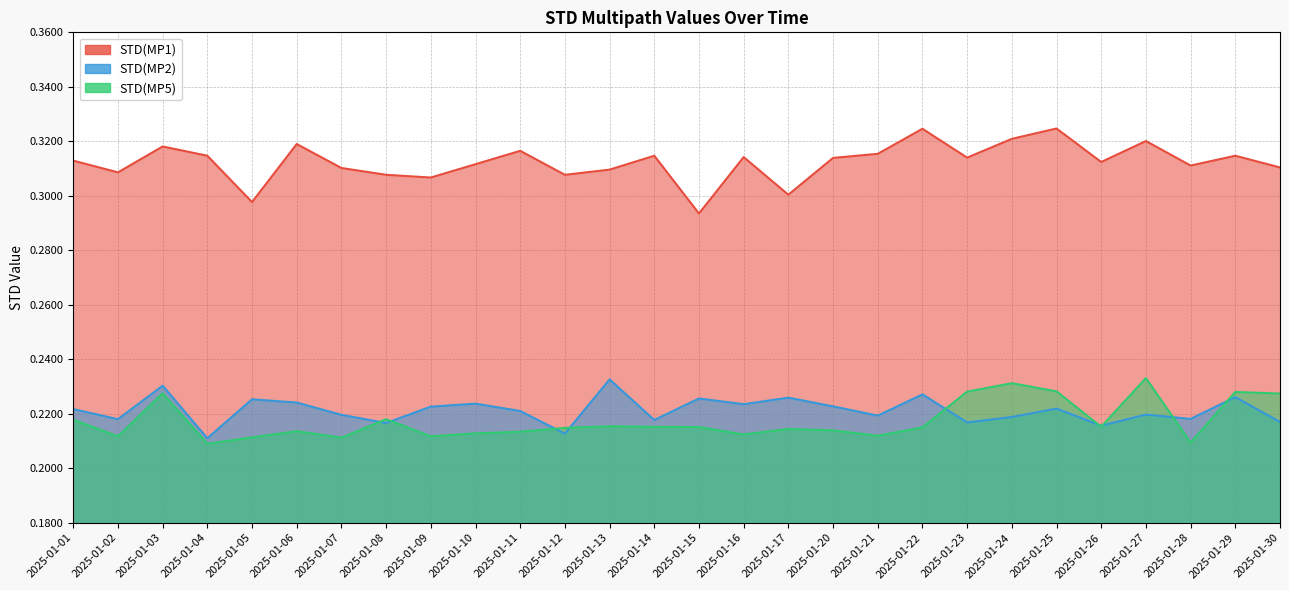

Between which two adjacent categories do STD(MP5) and STD(MP2) first intersect?

2025-01-07 and 2025-01-08